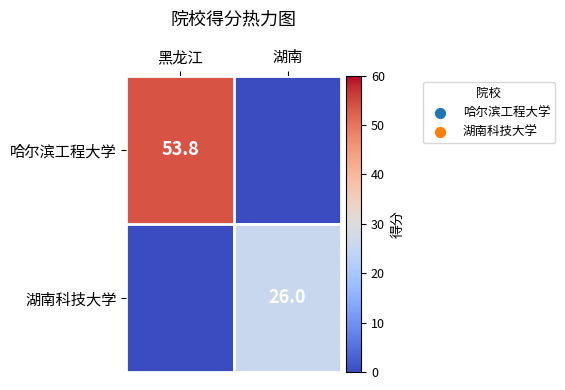

The 湖南科技大学 series shows 16.5 at 湖南. True or false?

False